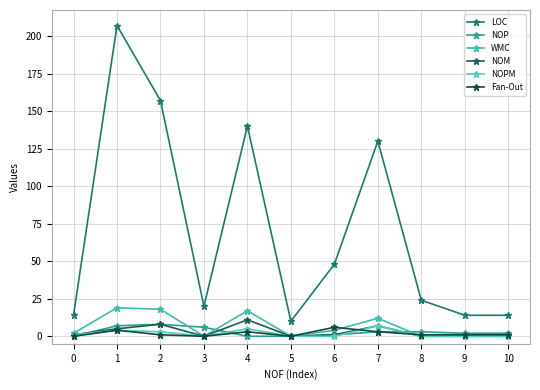

The NOP series shows 1 at 6. True or false?

True